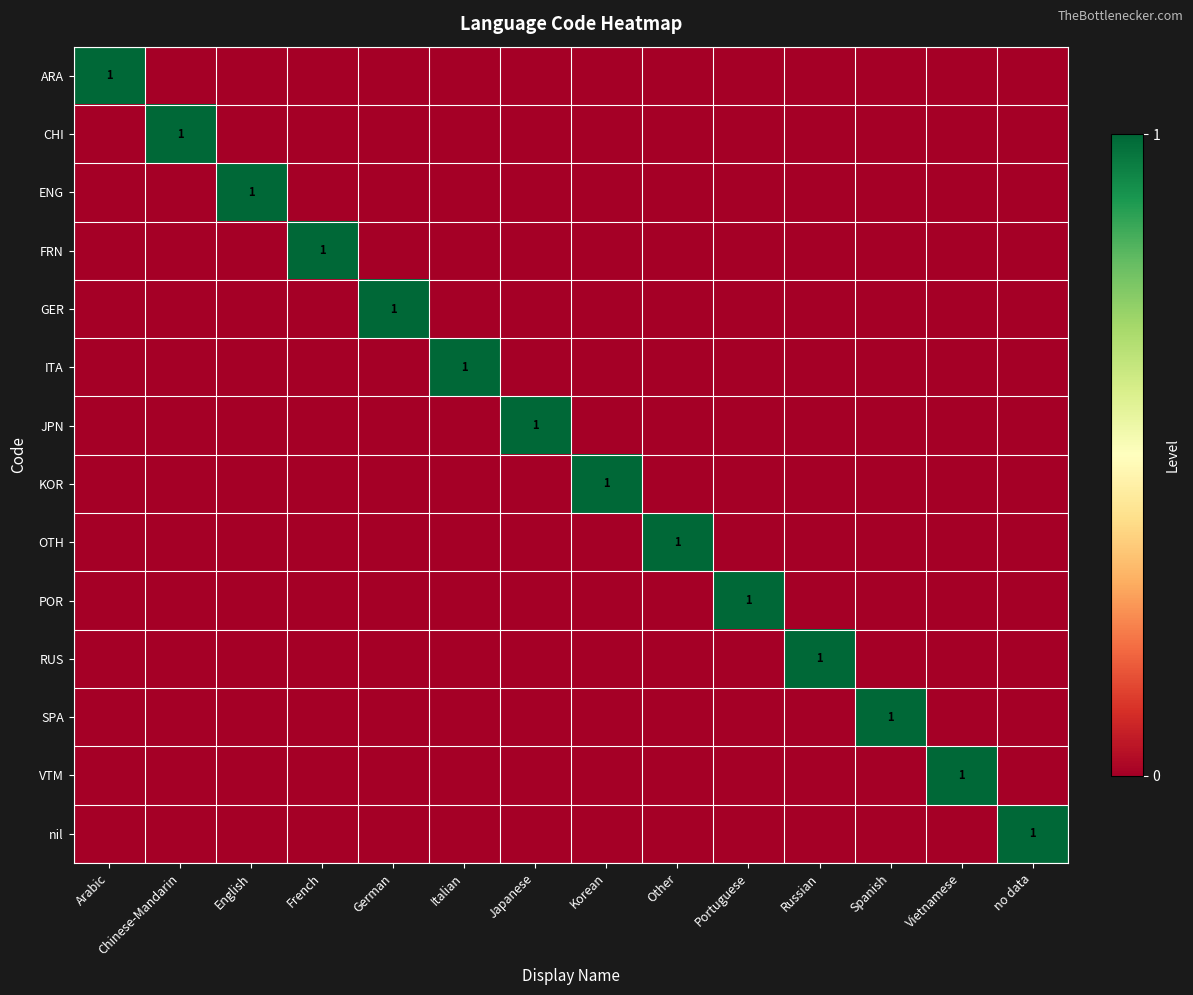

Rank the series at Vietnamese from highest to lowest value.

VTM, ARA, CHI, ENG, FRN, GER, ITA, JPN, KOR, OTH, POR, RUS, SPA, nil